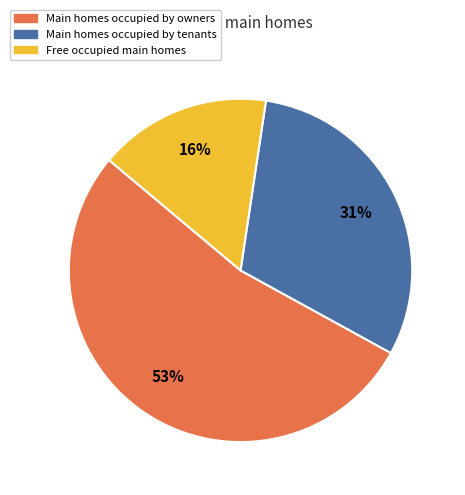

Rank the categories by value from highest to lowest.

Main homes occupied by owners, Main homes occupied by tenants, Free occupied main homes